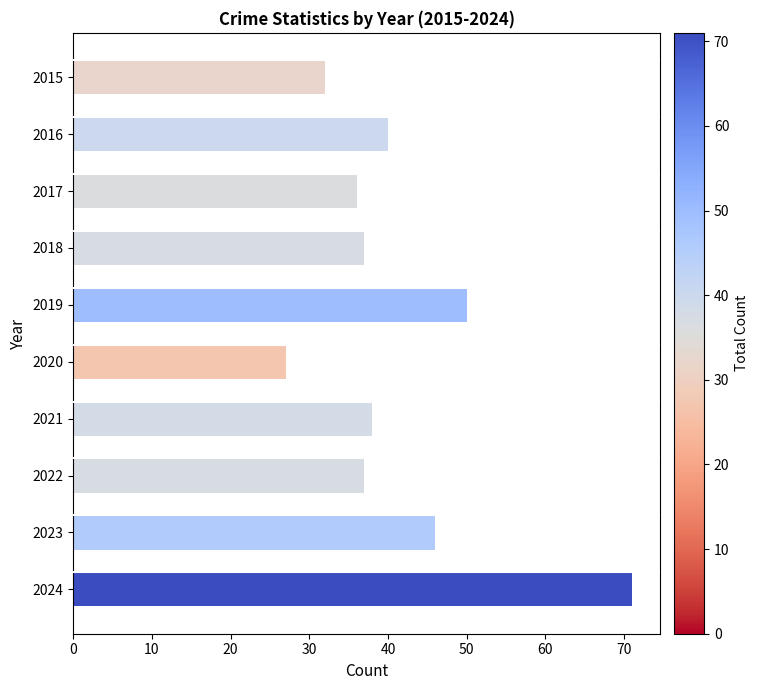

Which category has the highest value across all series?

2024